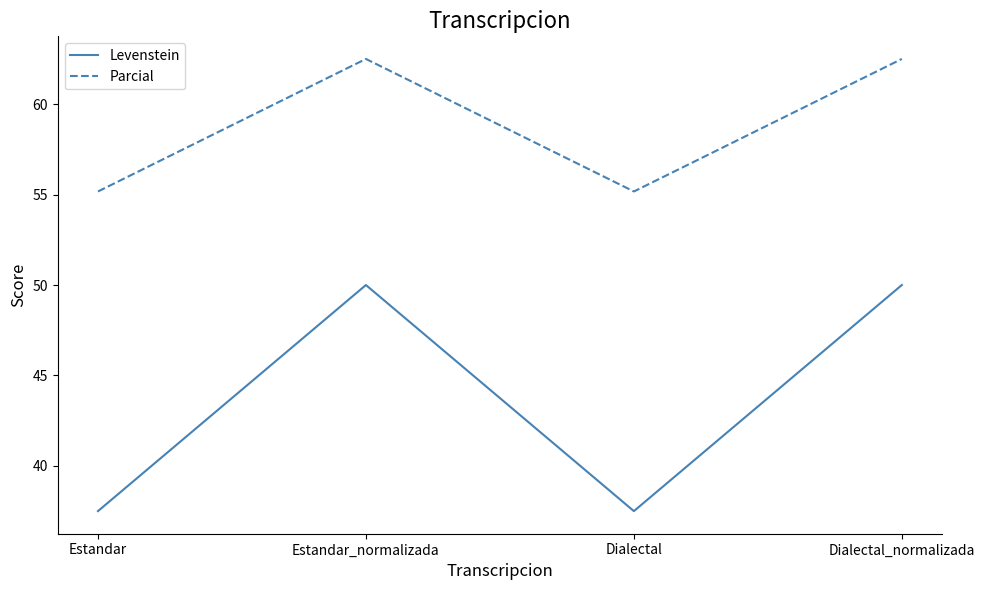

Which series has the largest total across all categories?

Parcial